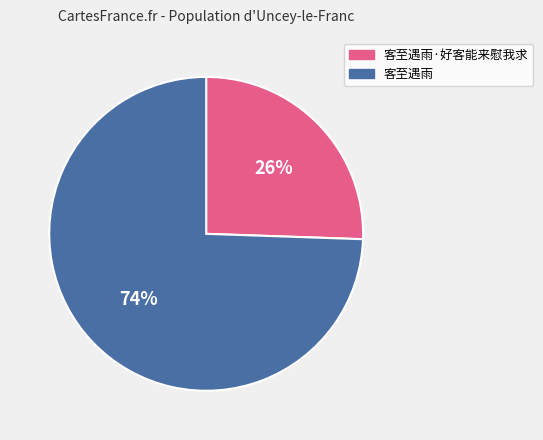

To the nearest percent, what is the average slice percentage?

50%